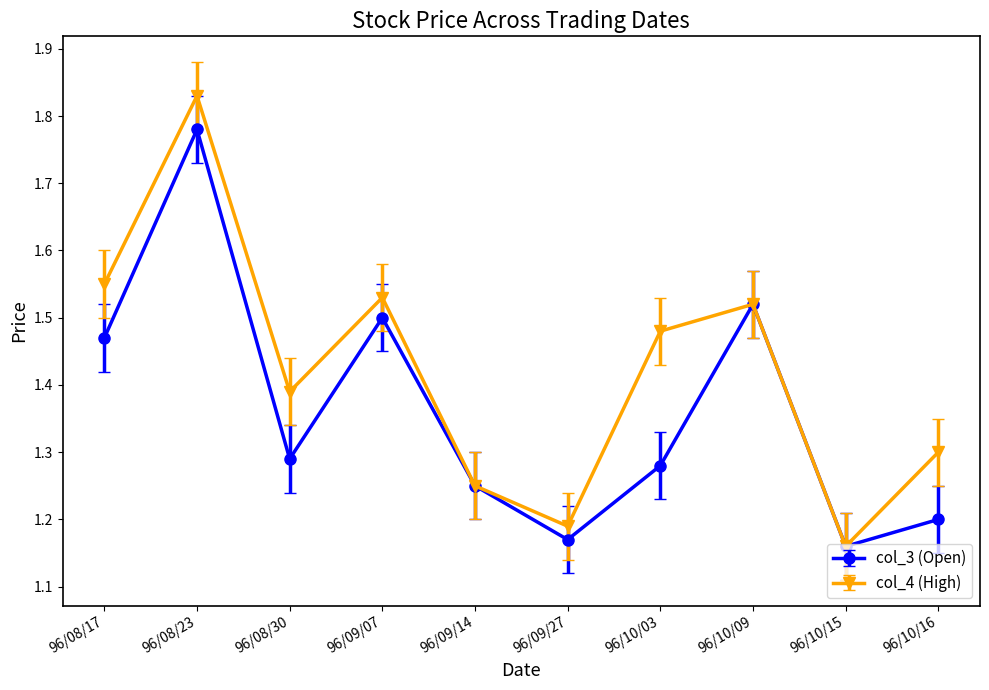

What is the difference between the col_4 (High) values at 96/08/23 and 96/08/30?

0.4